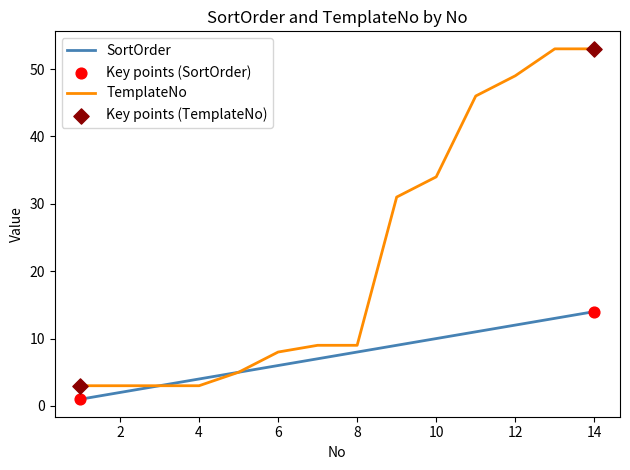

Which series has the widest spread of values?

TemplateNo